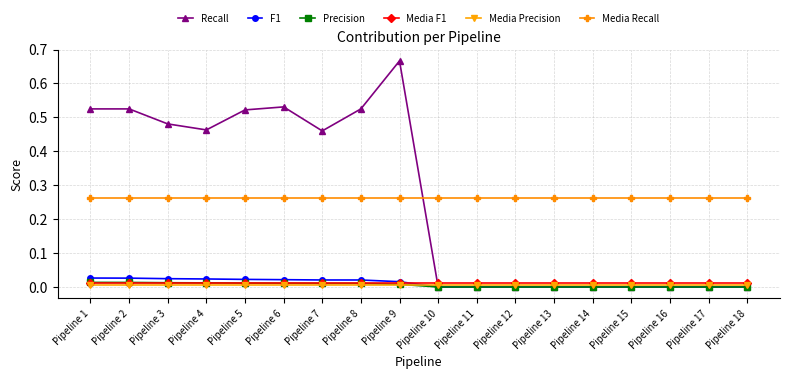

Which series has the widest spread of values?

Recall